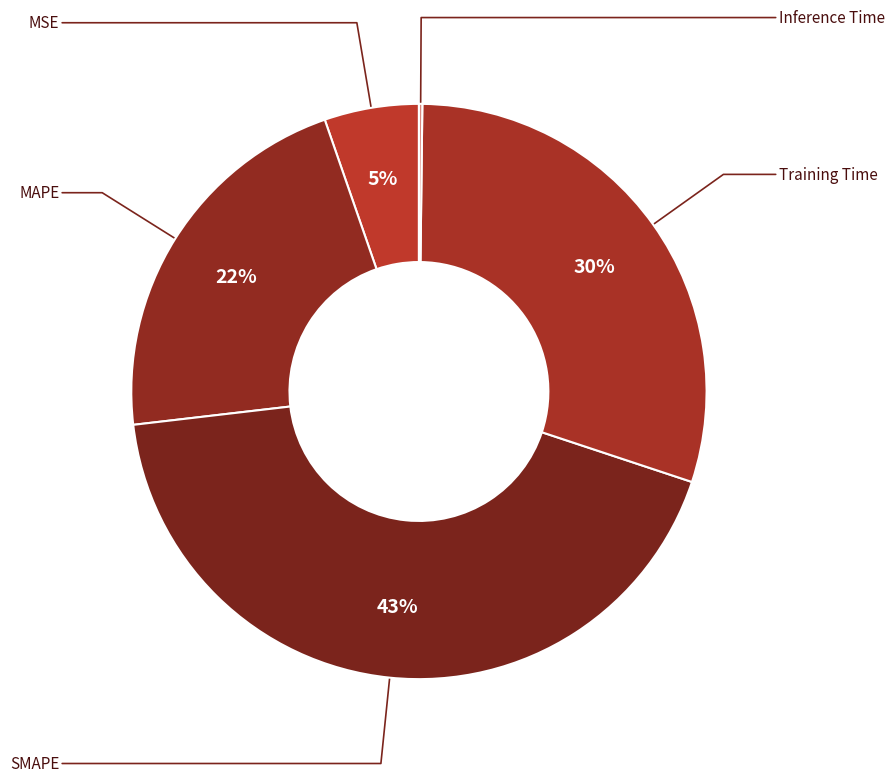

Which slice is the smallest?

Inference Time